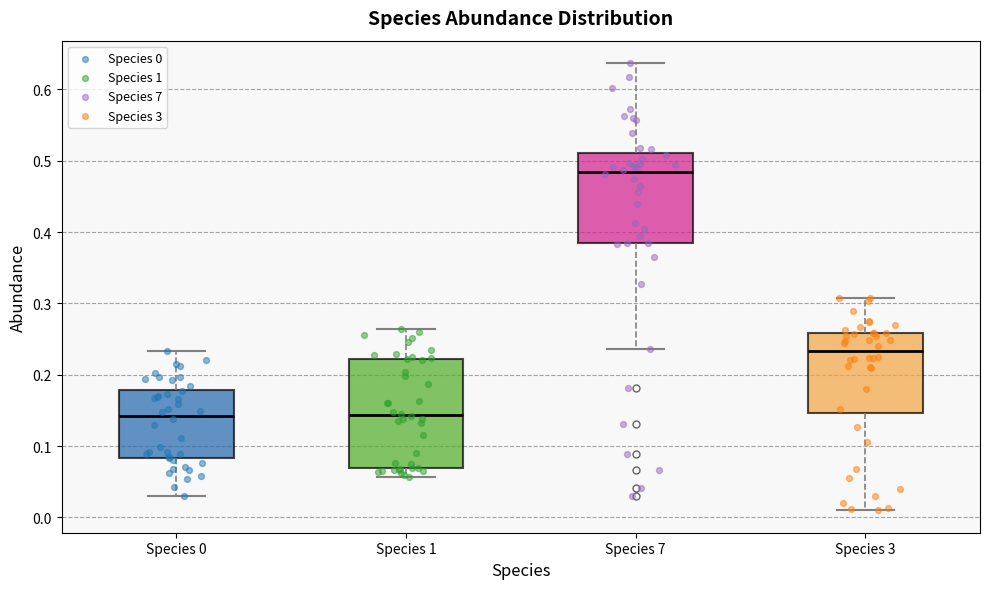

Reading left to right, transcribe this box plot: for each box, give where its median line is, the range the box spans, and where its two whiskers end, as read against the y-axis. The values are not printed on the chart, so give them approximately, as read against the axis.

Species 0: median 0.14, box 0.08 to 0.18, whiskers 0.03 to 0.23
Species 1: median 0.14, box 0.07 to 0.22, whiskers 0.06 to 0.26
Species 7: median 0.48, box 0.38 to 0.51, whiskers 0.24 to 0.64
Species 3: median 0.23, box 0.15 to 0.26, whiskers 0.01 to 0.31